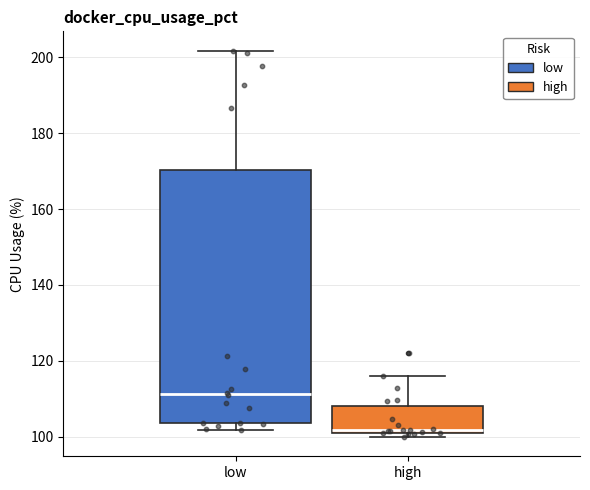

Reading left to right, read every box against the y-axis: the position of its median line, the range the box covers, and the ends of its whiskers. The values are not printed on the chart, so give them approximately, as read against the axis.

low: median 112, box 104 to 170, whiskers 102 to 202
high: median 102 (just above the box's lower edge), box 102 to 108, whiskers 100 to 116